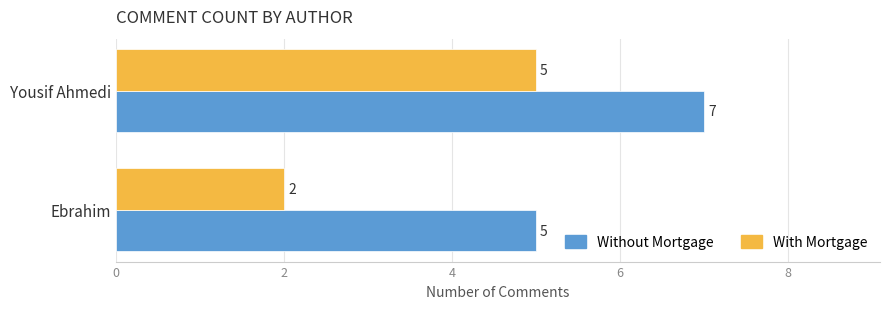

List the series in order of their overall mean, lowest first.

With Mortgage, Without Mortgage